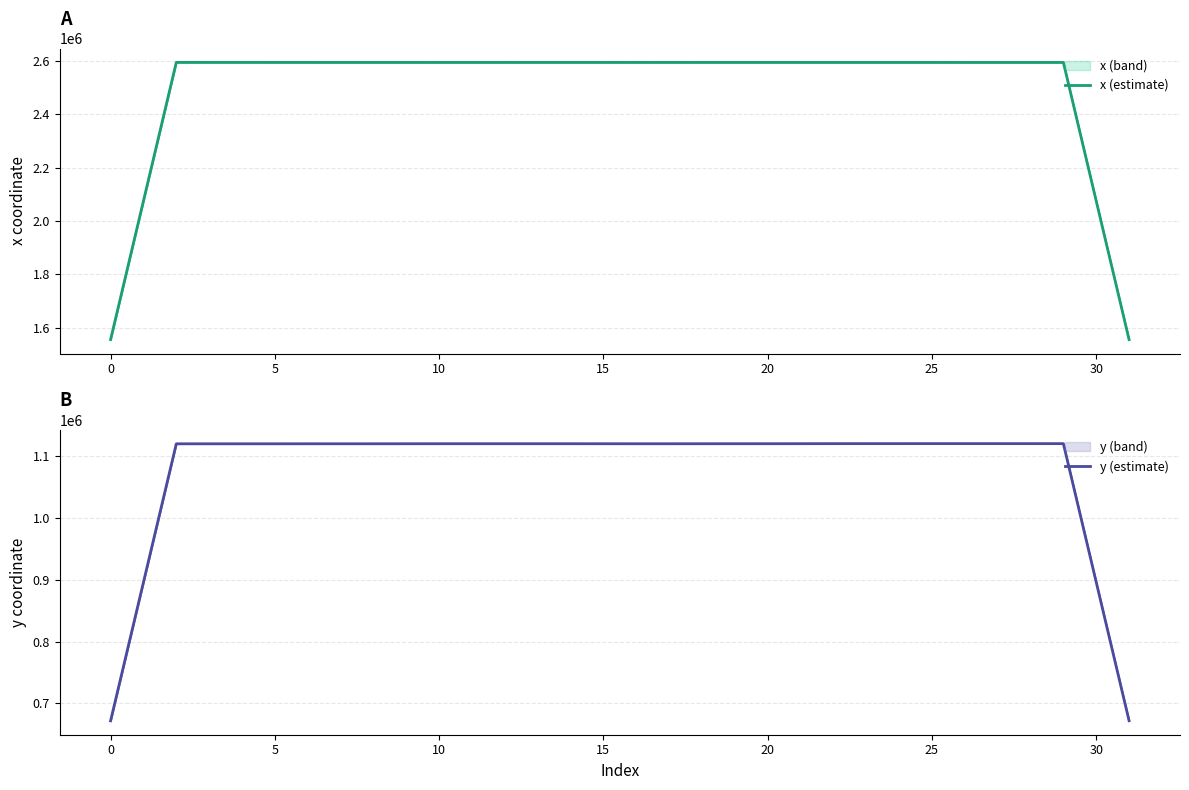

List the series in order of their peak value, lowest first.

y (estimate), x (estimate)